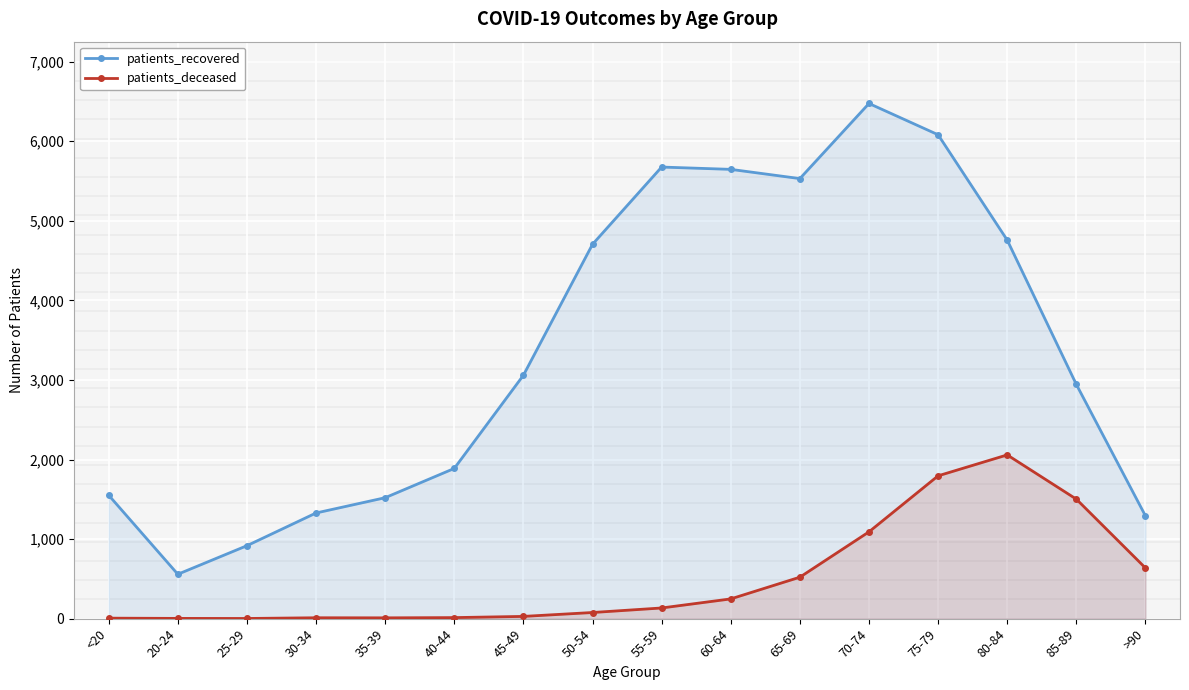

The patients_recovered series shows 3255 at 55-59. True or false?

False